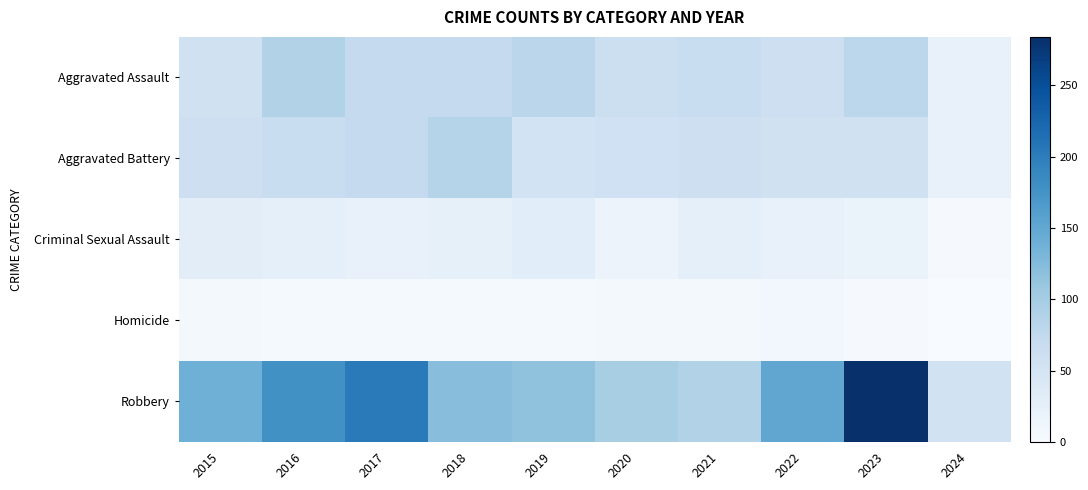

Reading left to right, list all the values displayed in this chart.

Aggravated Assault: 2015=56	2016=88	2017=72	2018=72	2019=80	2020=62	2021=66	2022=61	2023=79	2024=22
Aggravated Battery: 2015=60	2016=66	2017=71	2018=86	2019=53	2020=57	2021=60	2022=56	2023=56	2024=21
Criminal Sexual Assault: 2015=29	2016=26	2017=22	2018=24	2019=31	2020=16	2021=26	2022=21	2023=18	2024=3
Homicide: 2015=5	2016=4	2017=4	2018=4	2019=4	2020=5	2021=6	2022=7	2023=3	2024=0
Robbery: 2015=139	2016=178	2017=202	2018=121	2019=116	2020=97	2021=88	2022=151	2023=284	2024=55